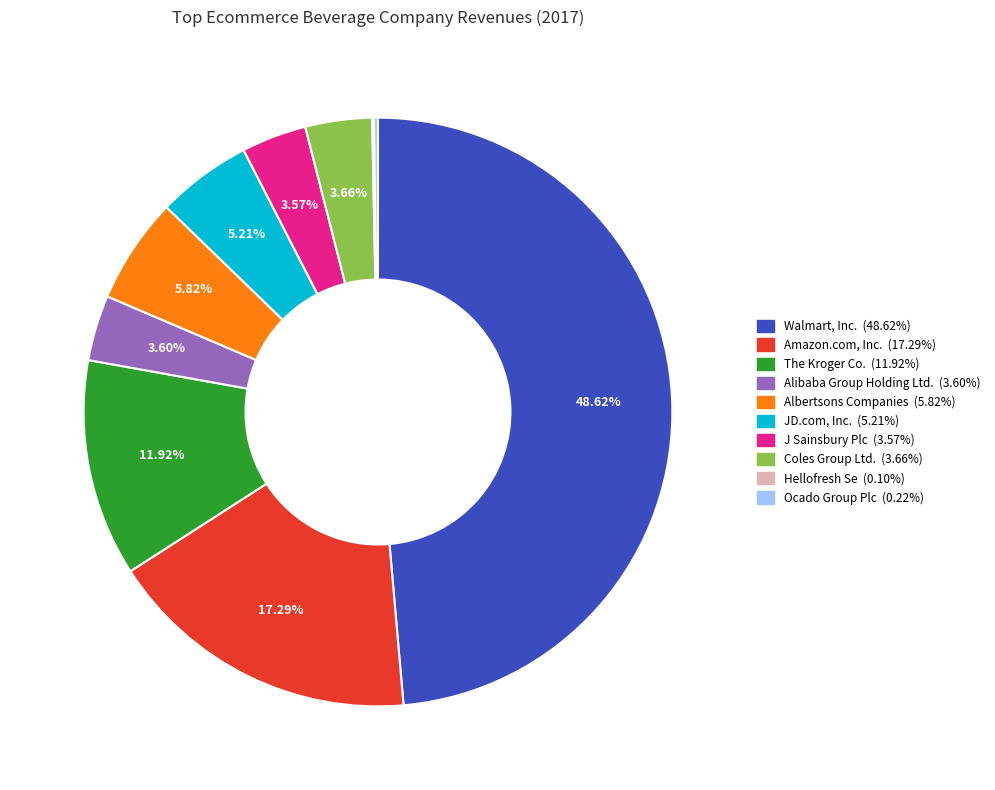

What is the ratio of the value at Albertsons Companies to the value at JD.com, Inc.?

1.1